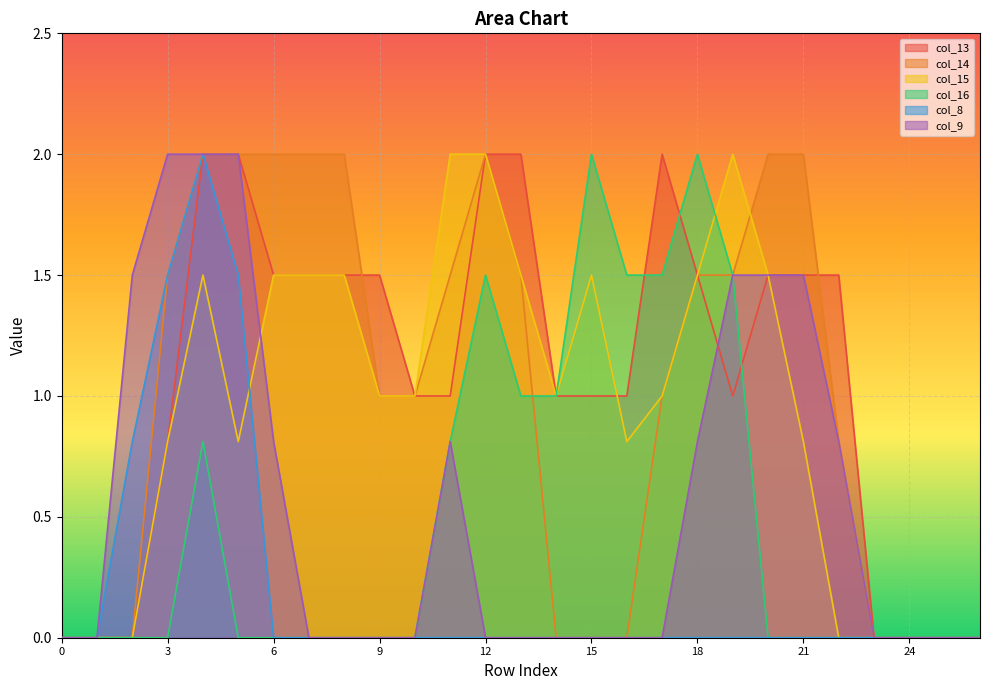

True or false: col_9 and col_15 intersect in this chart.

True